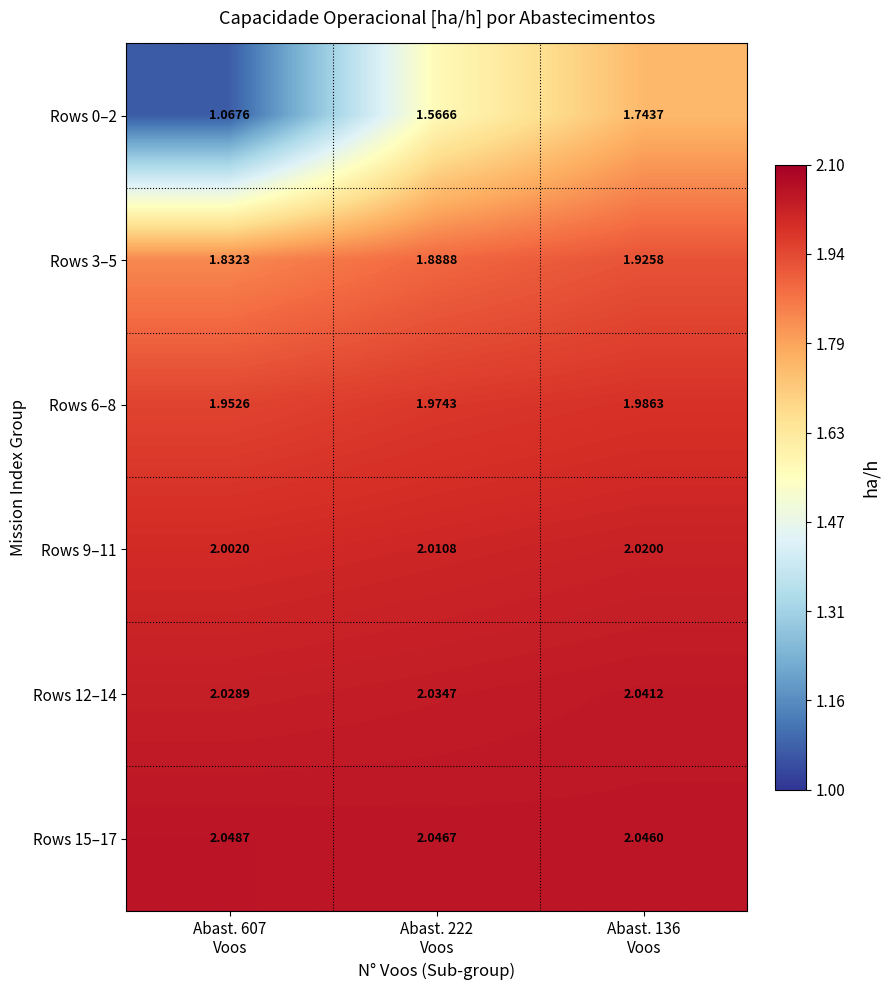

Count the number of categories in the chart.

3